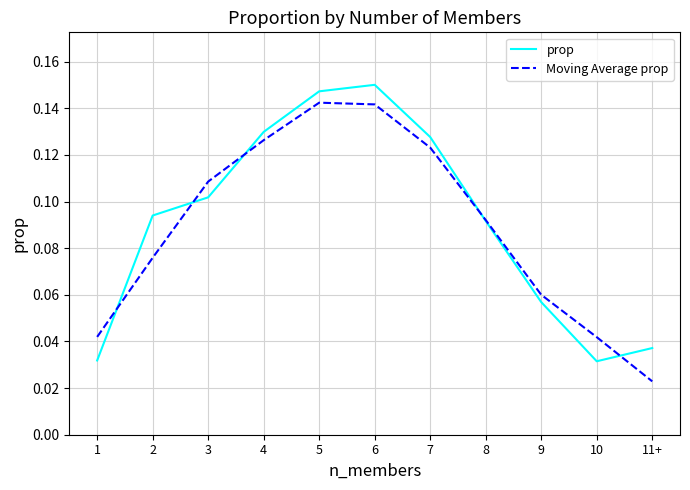

How many Moving Average prop values are between 0 and 1?

11